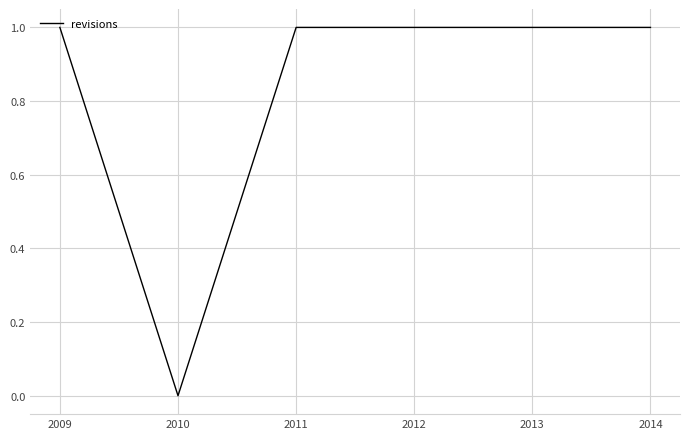

How many distinct data groups are displayed?

1